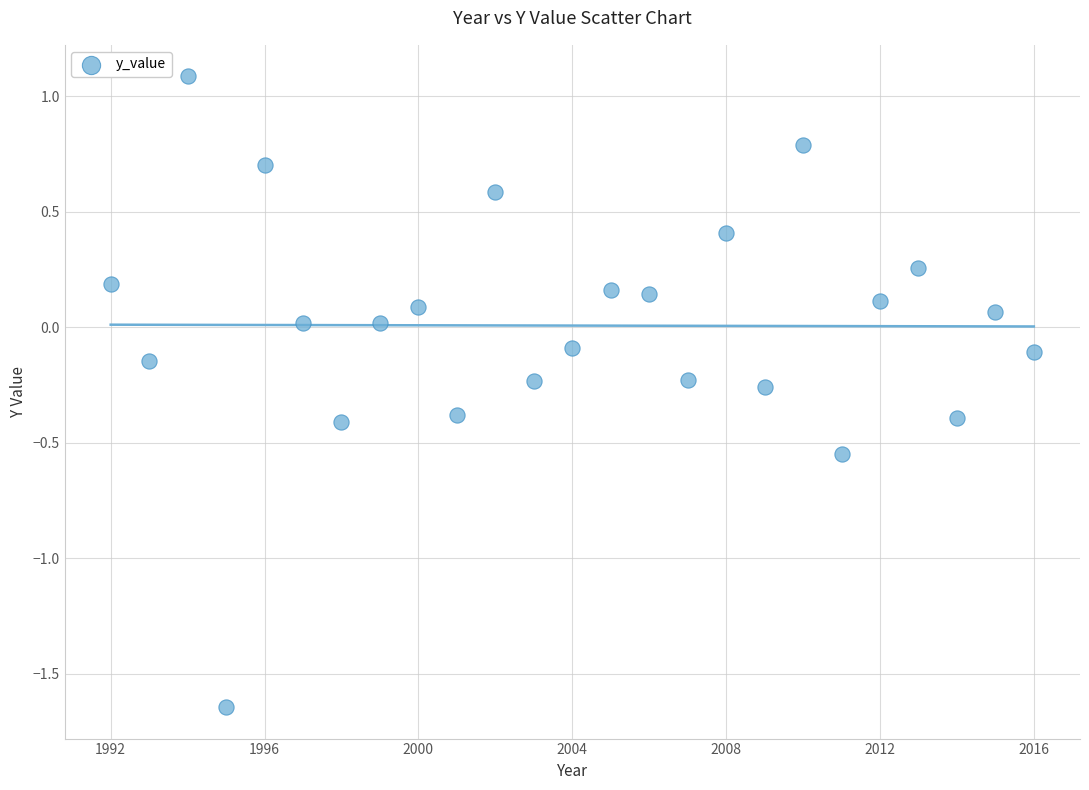

What is the range of X values (max minus min)?

24.0